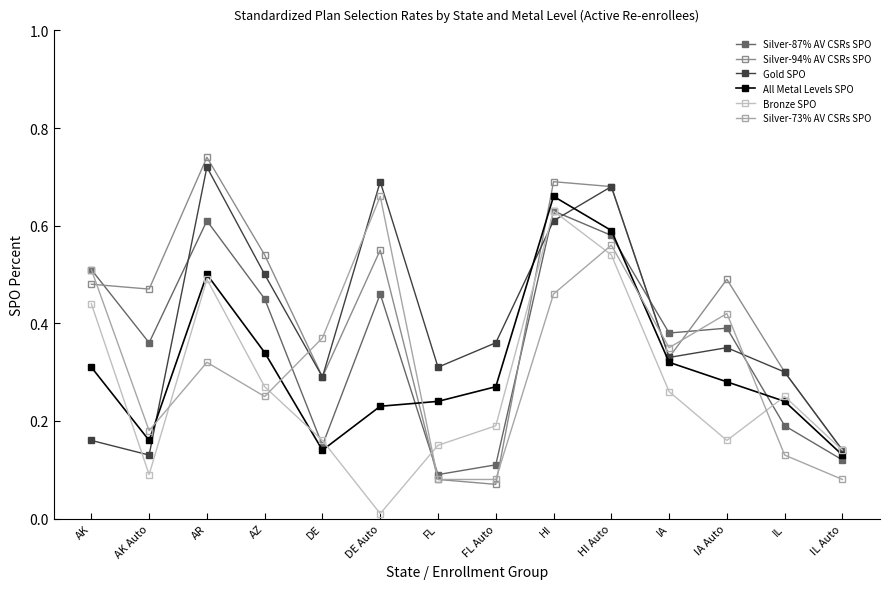

The Gold SPO series shows 0.2 at IL Auto. True or false?

False